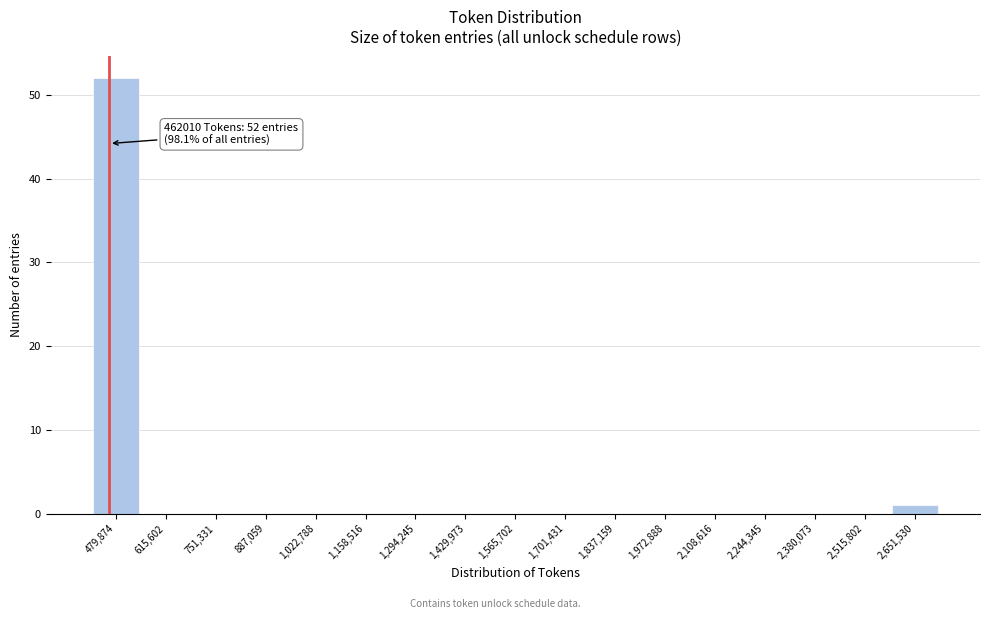

Over which range of the x-axis is the bar tallest?

420000 to 540000